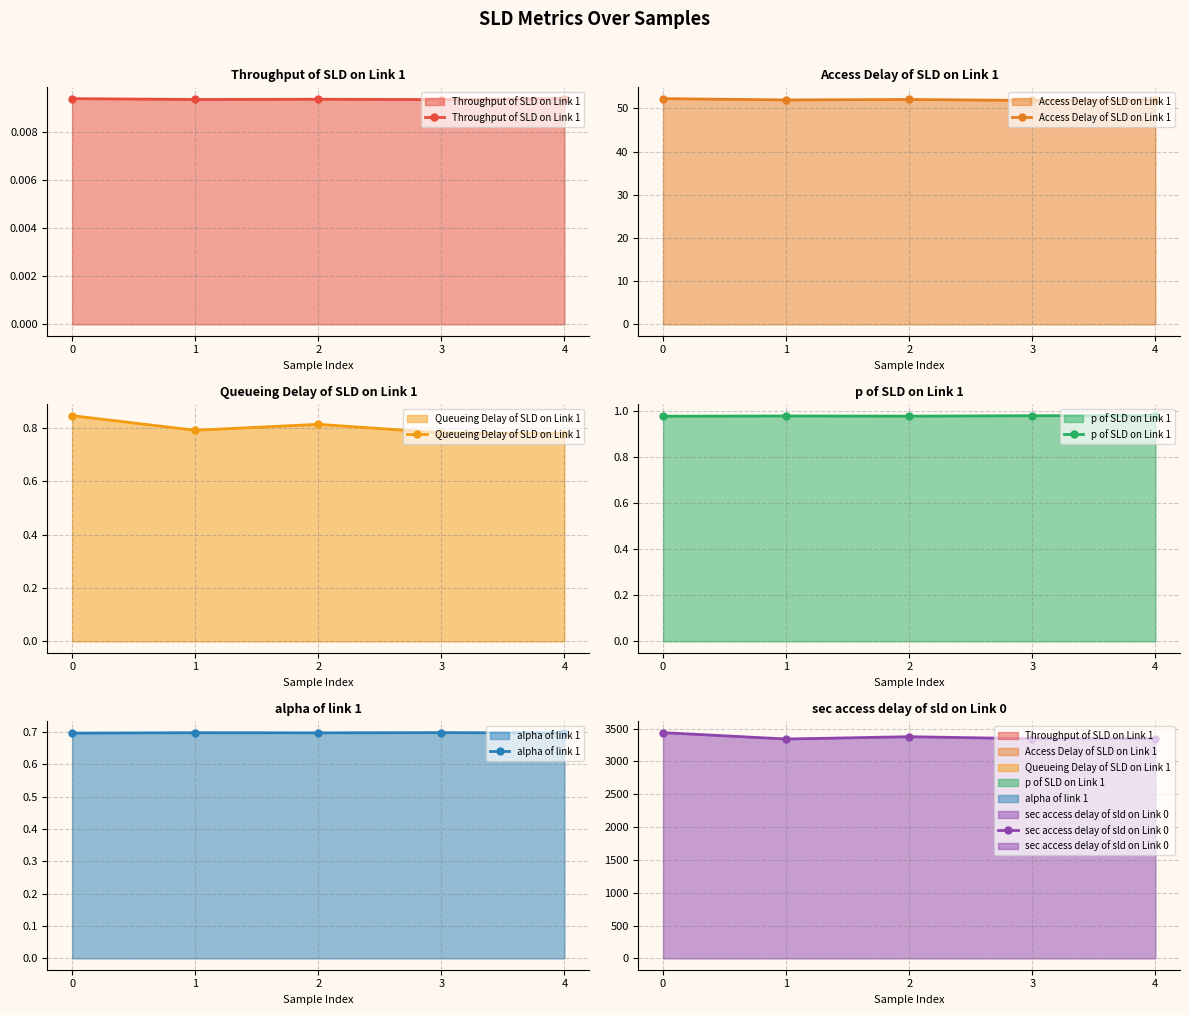

True or false: sec access delay of sld on Link 0 has more than 0 points higher than both neighbors.

True